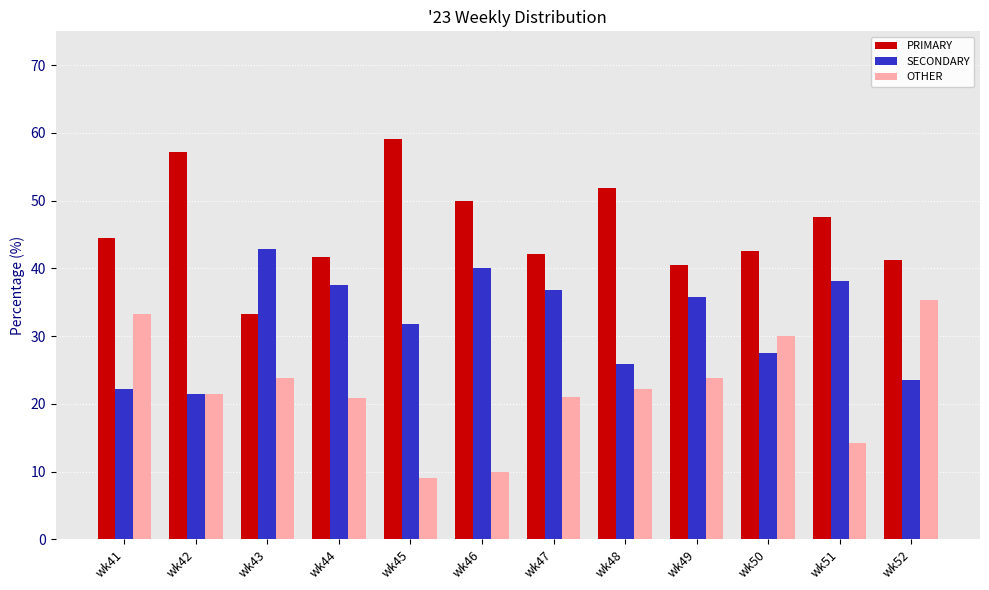

Is the value of SECONDARY at wk44 greater than the value of PRIMARY at wk41?

No